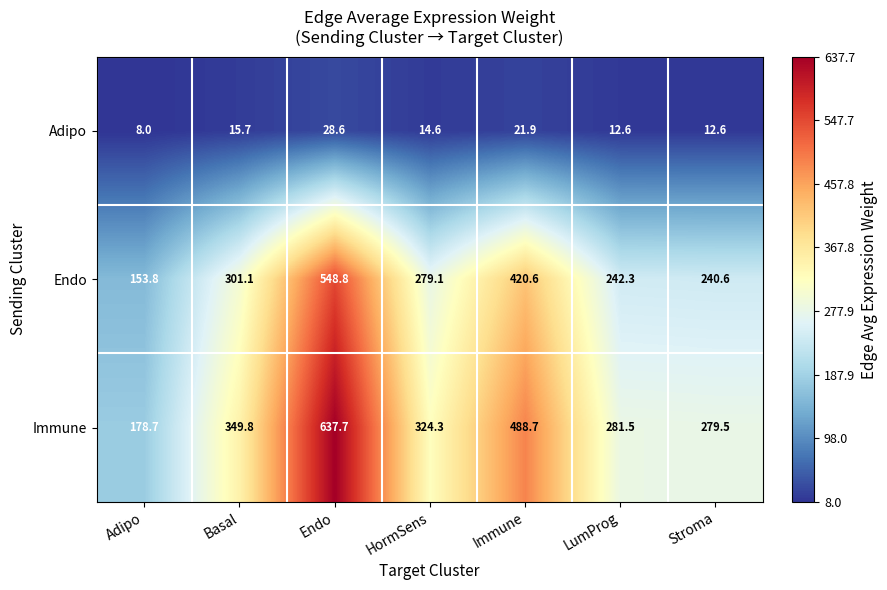

What is the total value across all series at Basal?

666.6